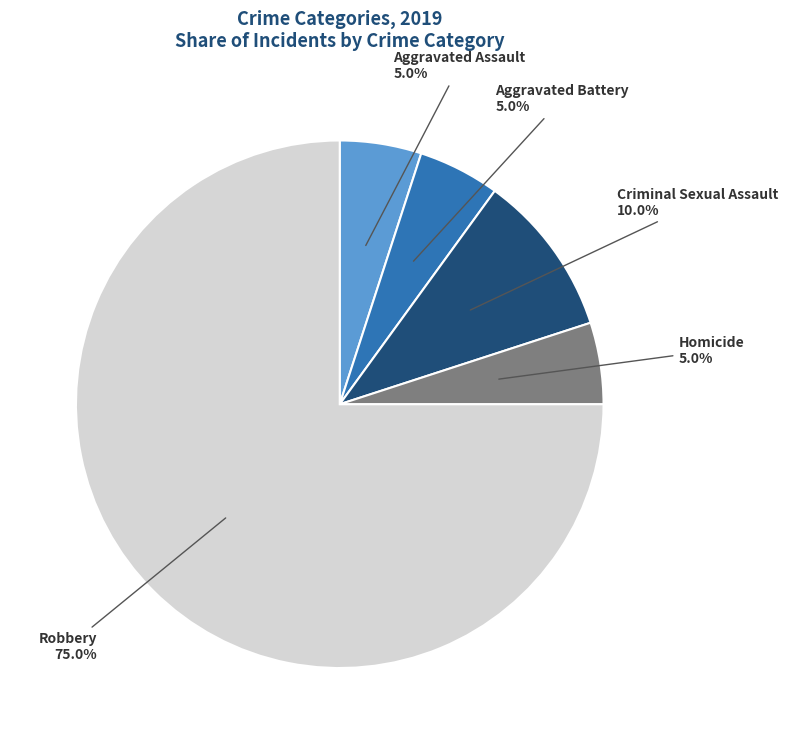

Is there a majority slice in this chart?

Yes